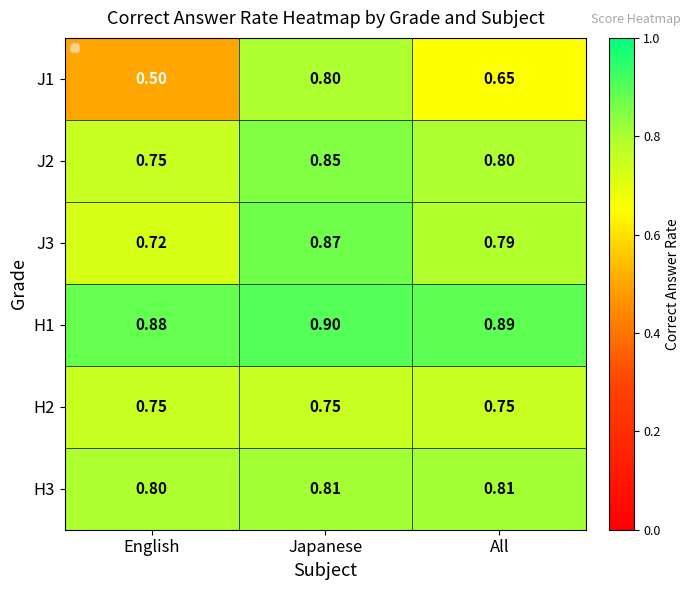

List the series in order of their peak value, highest first.

H1, J3, J2, H3, J1, H2